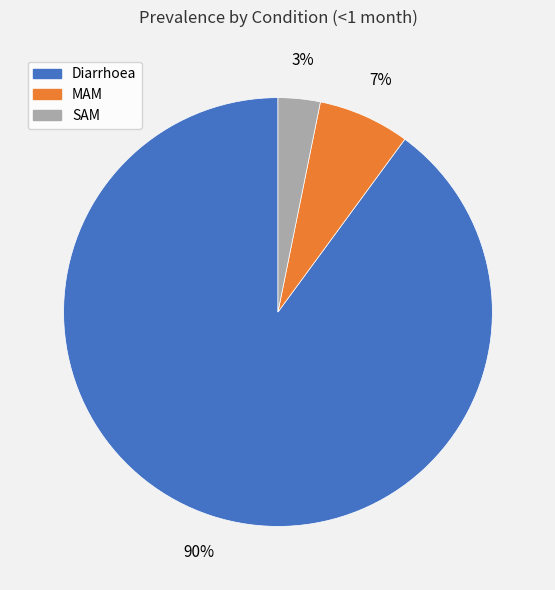

Is the sum of MAM and Diarrhoea greater than half?

Yes